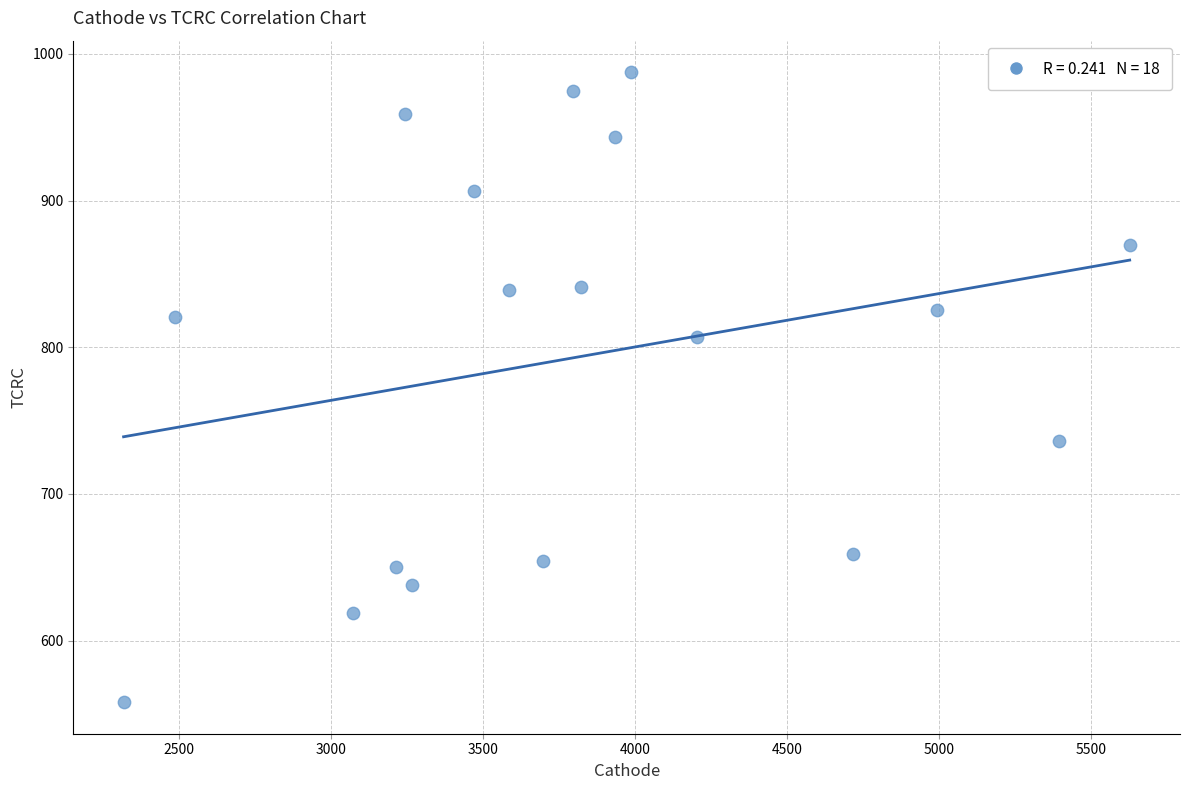

What is the range of X values (max minus min)?

3309.9